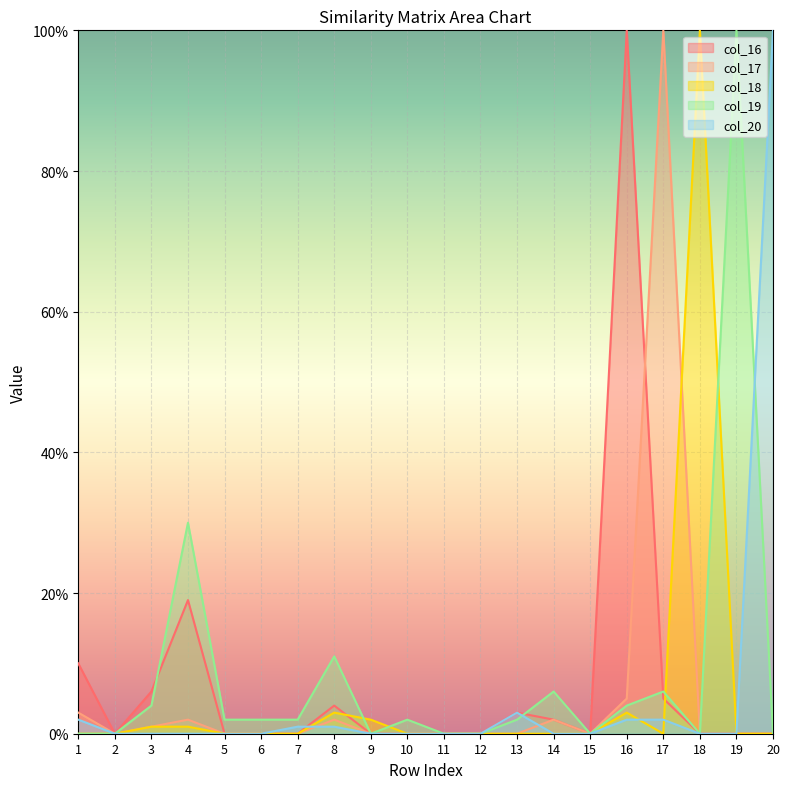

At which category is the sum across all series the highest?

16